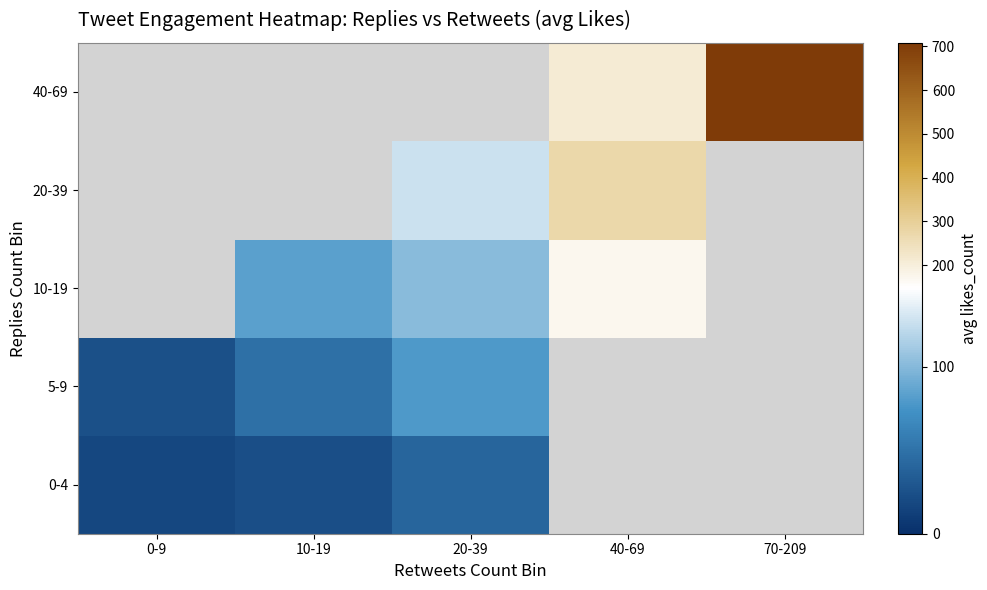

At which label is 5-9 closest to 52?

10-19